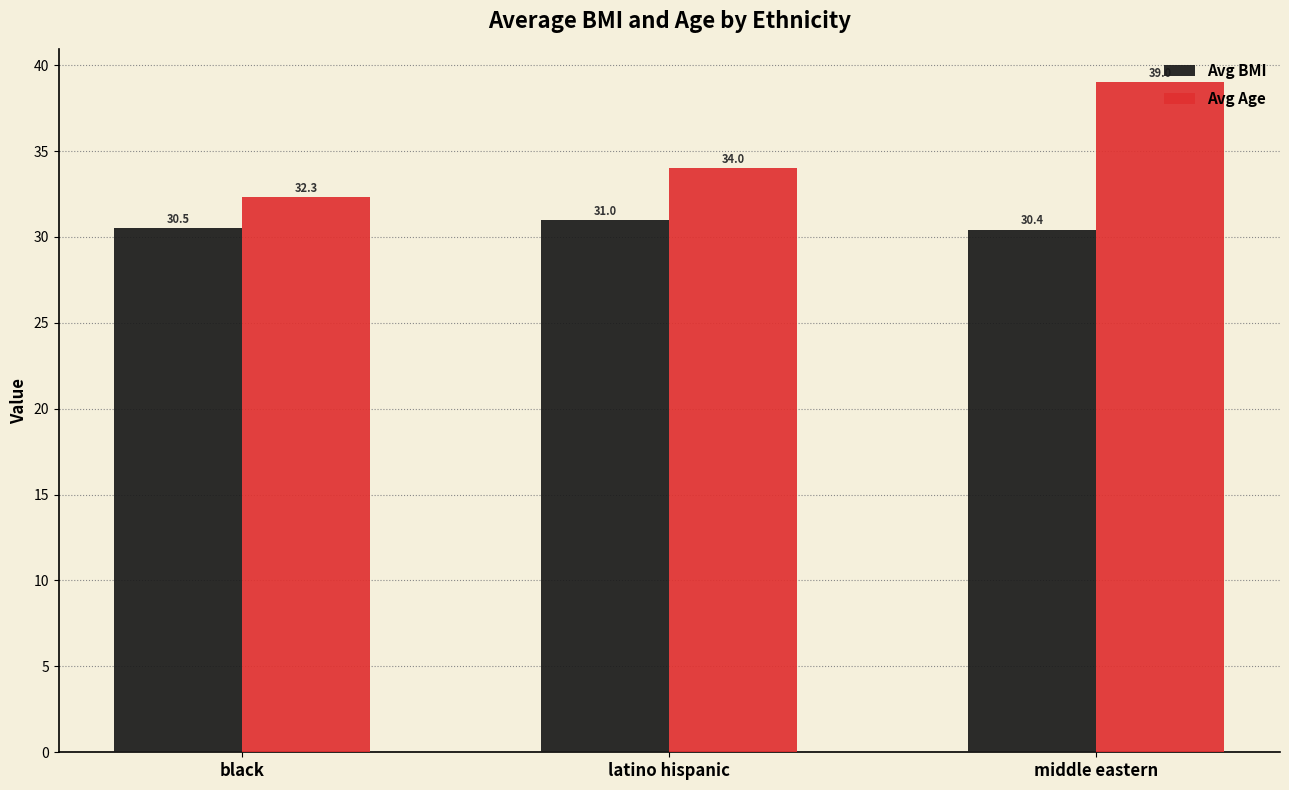

Reading left to right, list all the values displayed in this chart.

Avg BMI: 30.5	31.0	30.4
Avg Age: 32.3	34.0	39.0